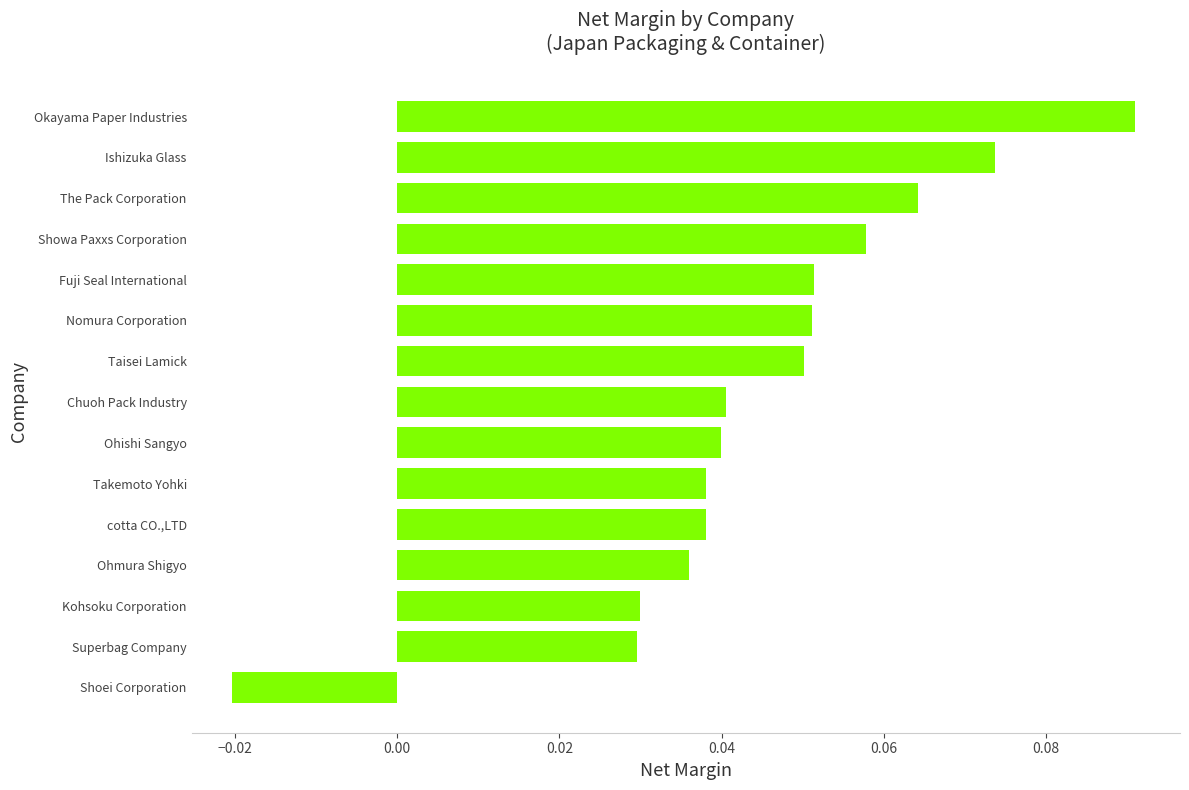

Between Showa Paxxs Corporation and Chuoh Pack Industry, which is larger?

Showa Paxxs Corporation